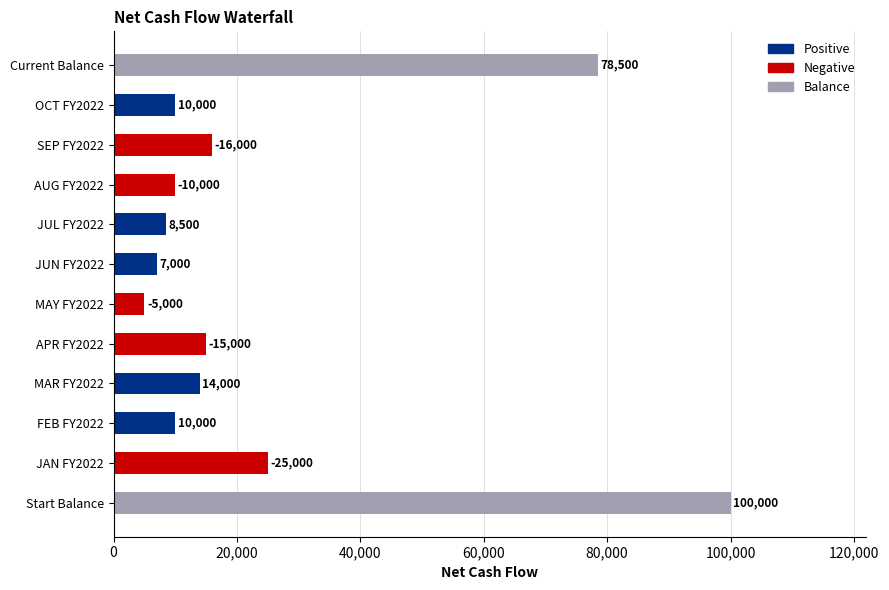

What position from the right is JAN FY2022?

11